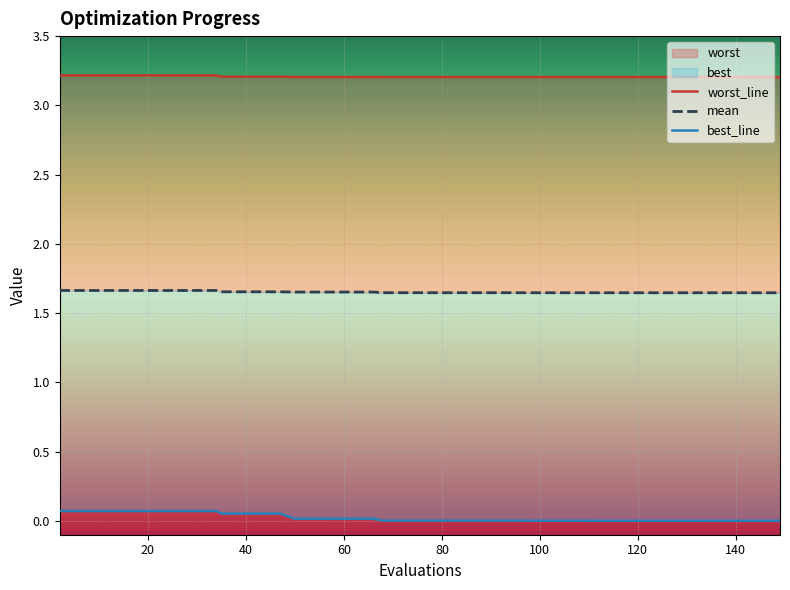

True or false: worst and mean cross at least once.

False